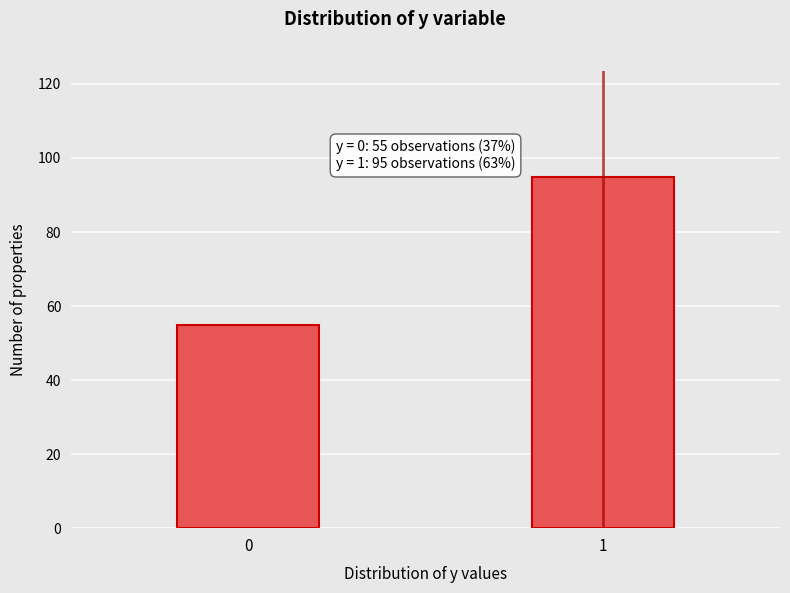

Reading left to right, list all the values displayed in this chart.

0=55	1=95